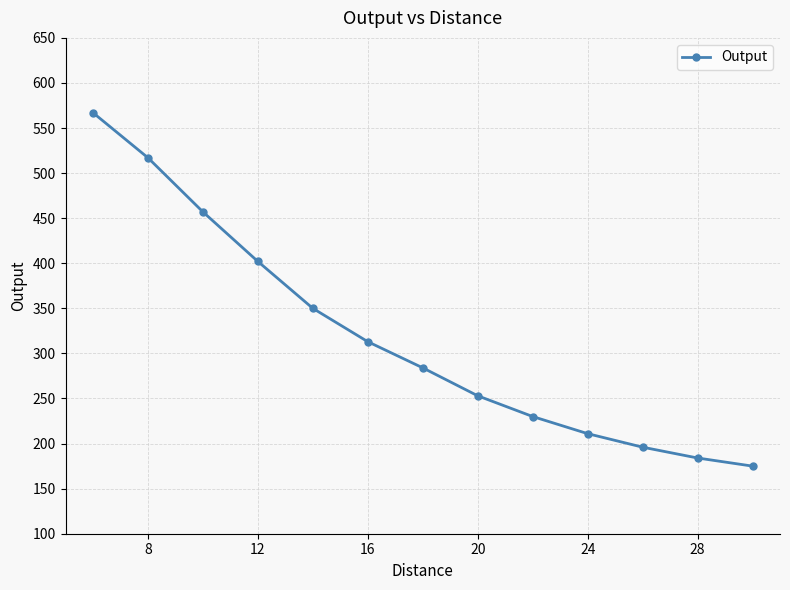

True or false: there are more than 2 points higher than both neighbors.

False